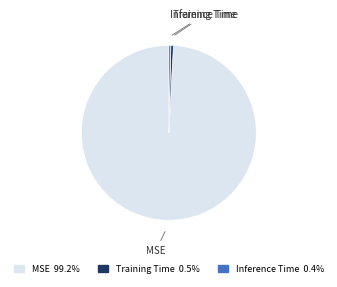

Between MSE and Training Time, which is larger?

MSE